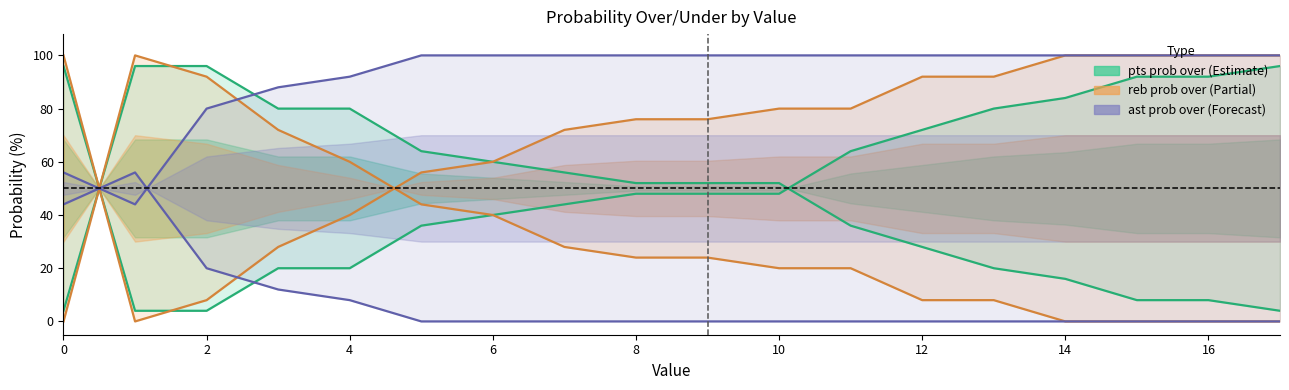

In reb prob over, how many points are higher than both neighbors (excluding endpoints)?

1